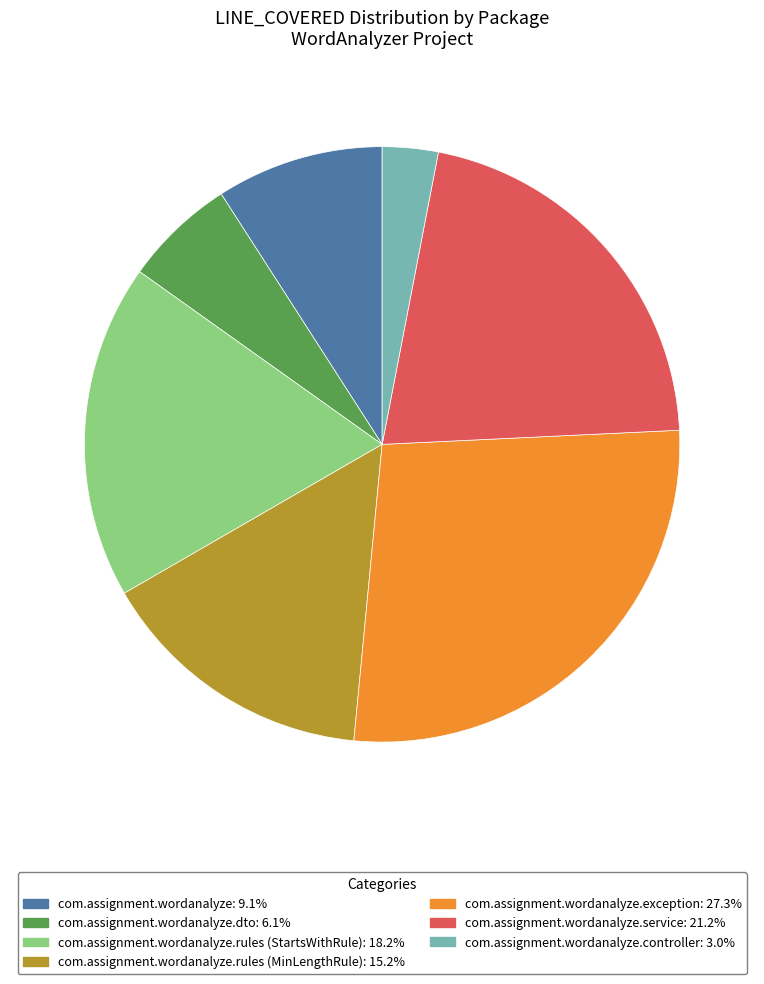

Combined, do com.assignment.wordanalyze.service: 21.2% and com.assignment.wordanalyze.exception: 27.3% account for over 50%?

No